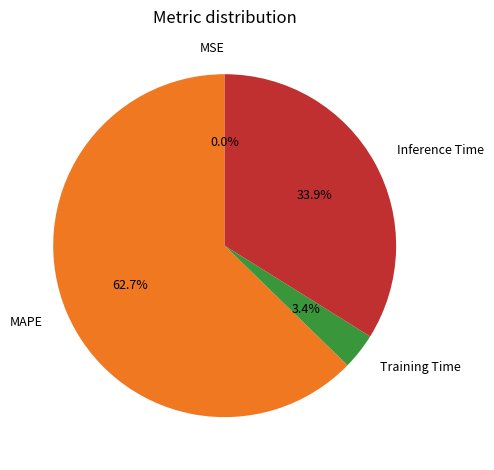

Is the sum of MAPE and Training Time greater than half?

Yes